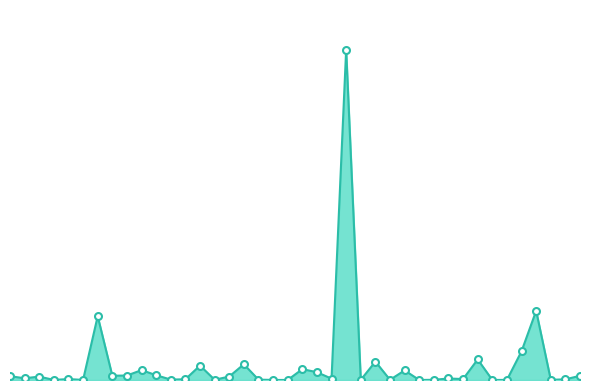

Is this an area chart (filled region under the line)?

Yes